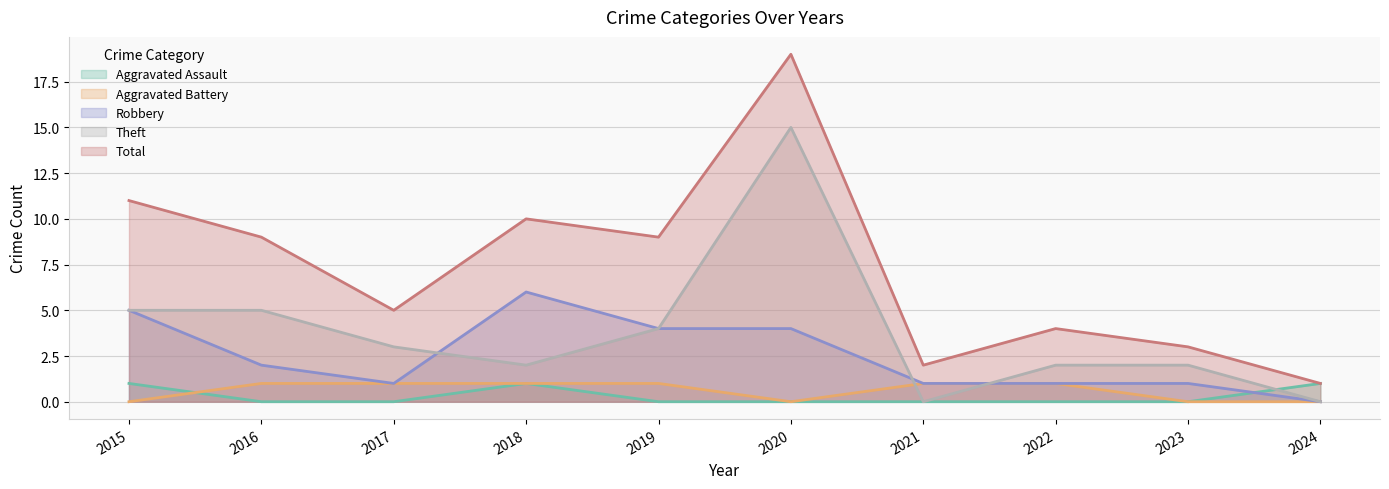

Where does the Total series first go above 9?

2015